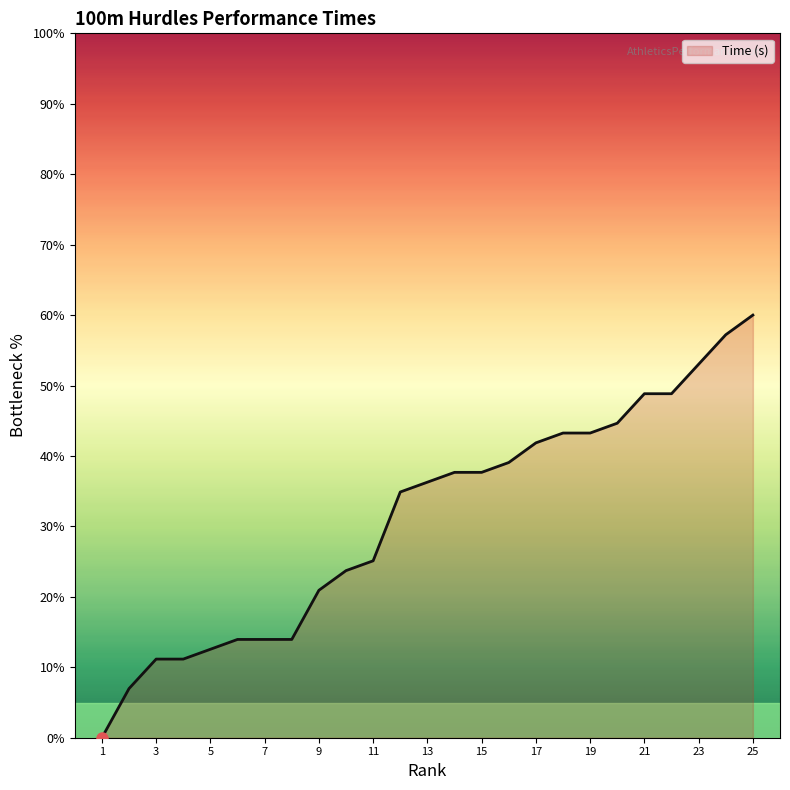

What is the maximum value shown in the chart?

60.0